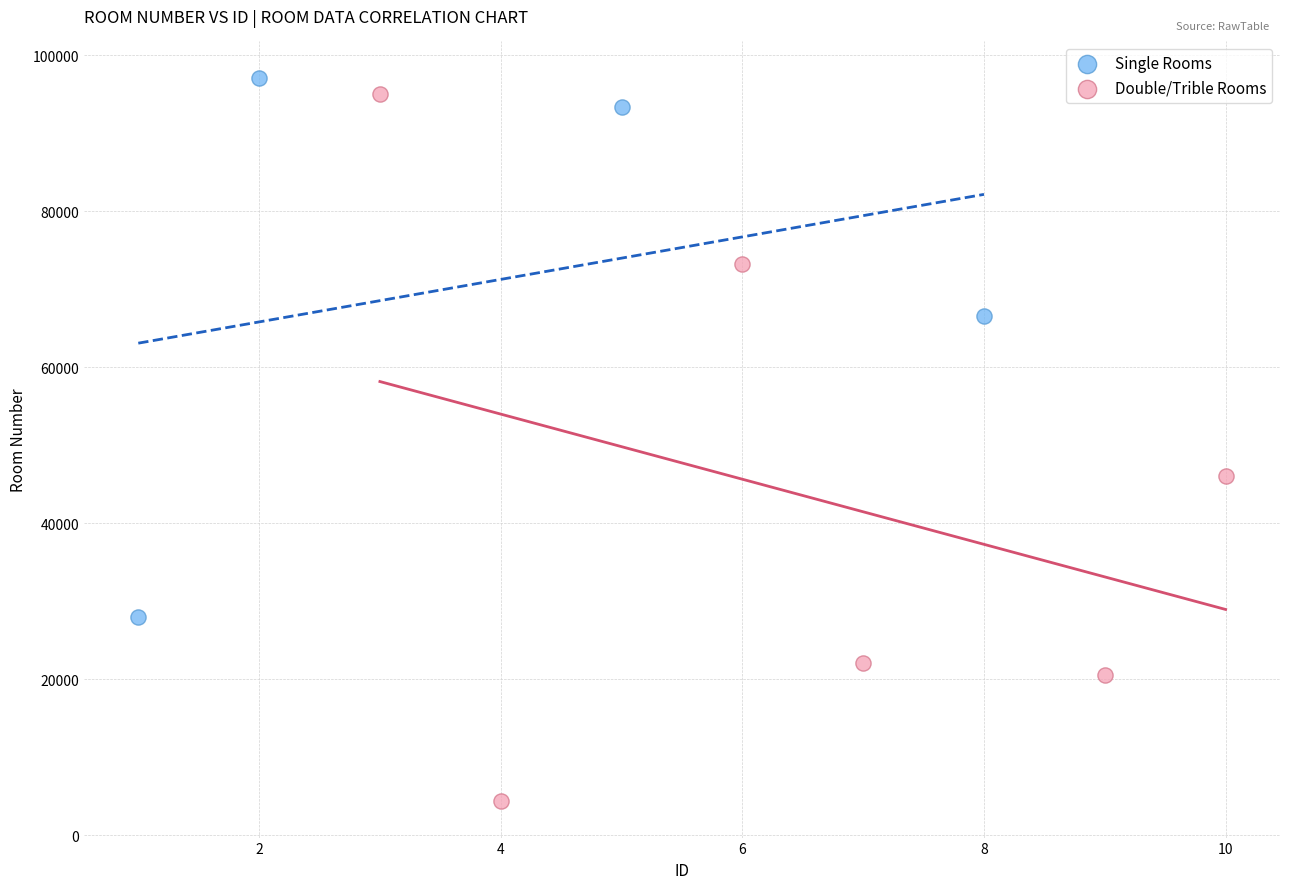

Which series contains the lowest Y value?

Double/Trible Rooms